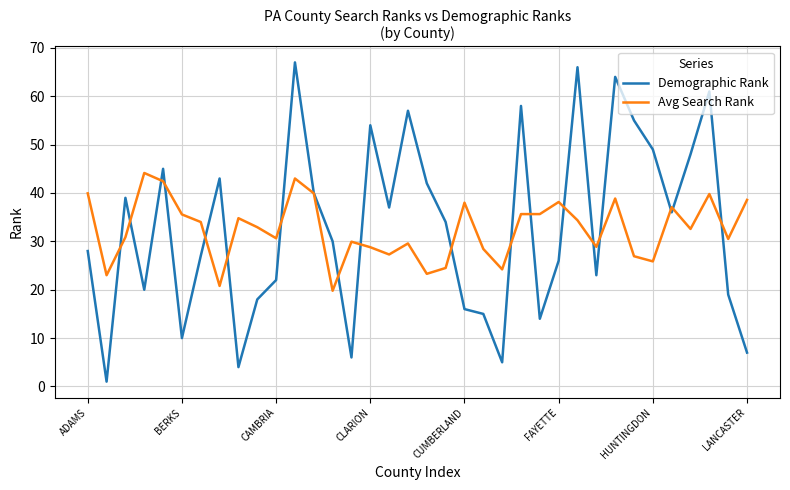

What is the maximum value shown in the chart?

67.0